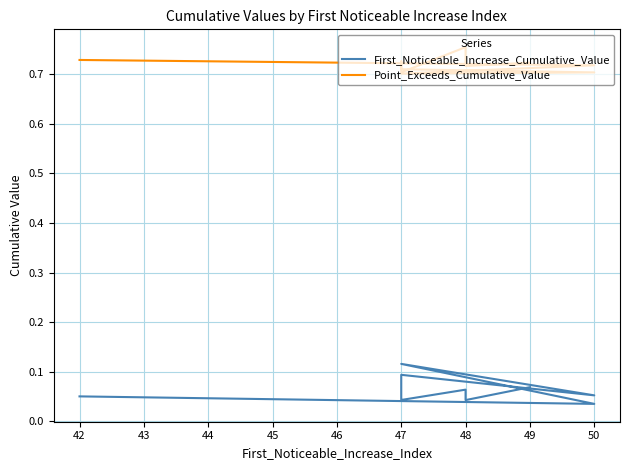

Between 50 and 48, which is larger?

48